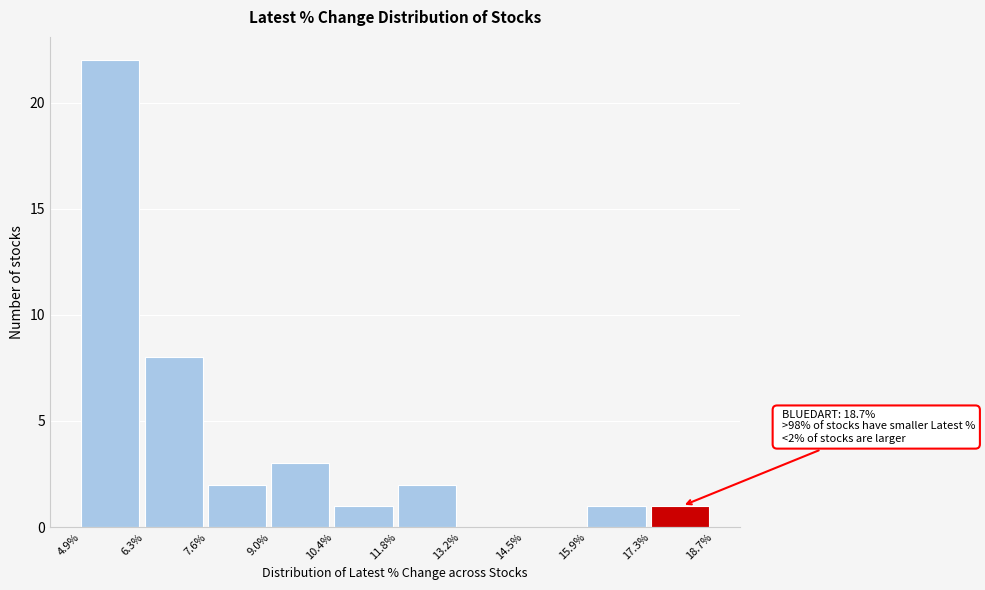

Which range on the x-axis has the tallest bar?

4.9% to 6.3%